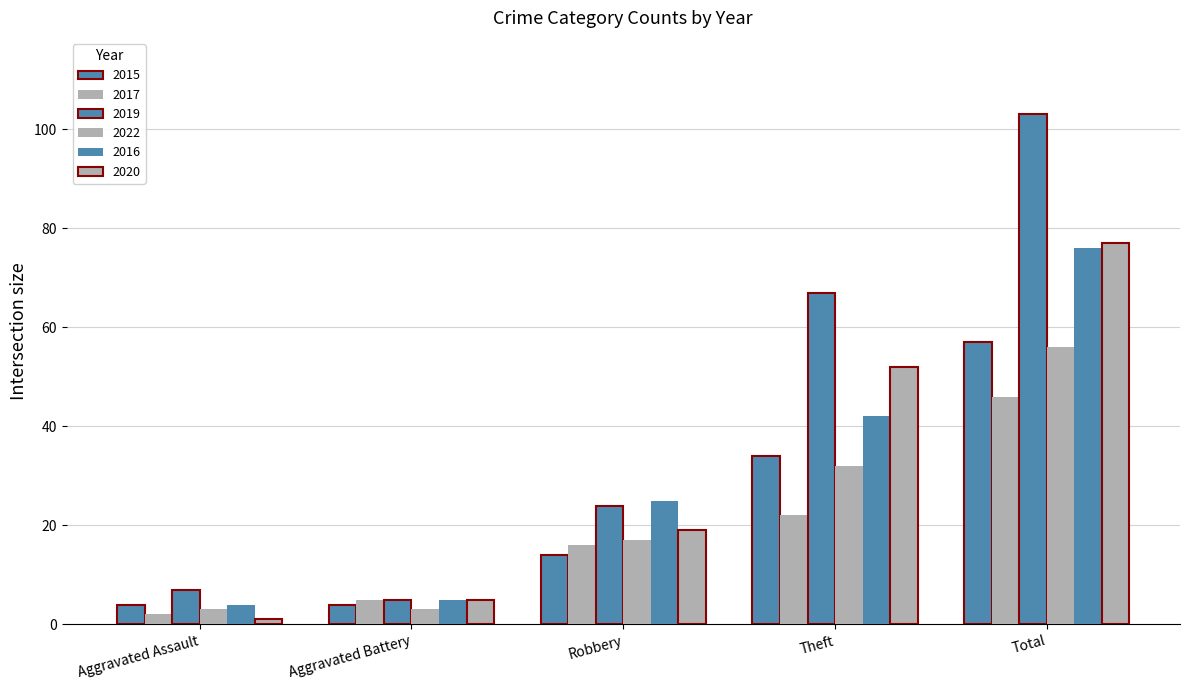

Reading left to right, extract all data points from this chart.

2015: 4	4	14	34	57
2017: 2	5	16	22	46
2019: 7	5	24	67	103
2022: 3	3	17	32	56
2016: 4	5	25	42	76
2020: 1	5	19	52	77